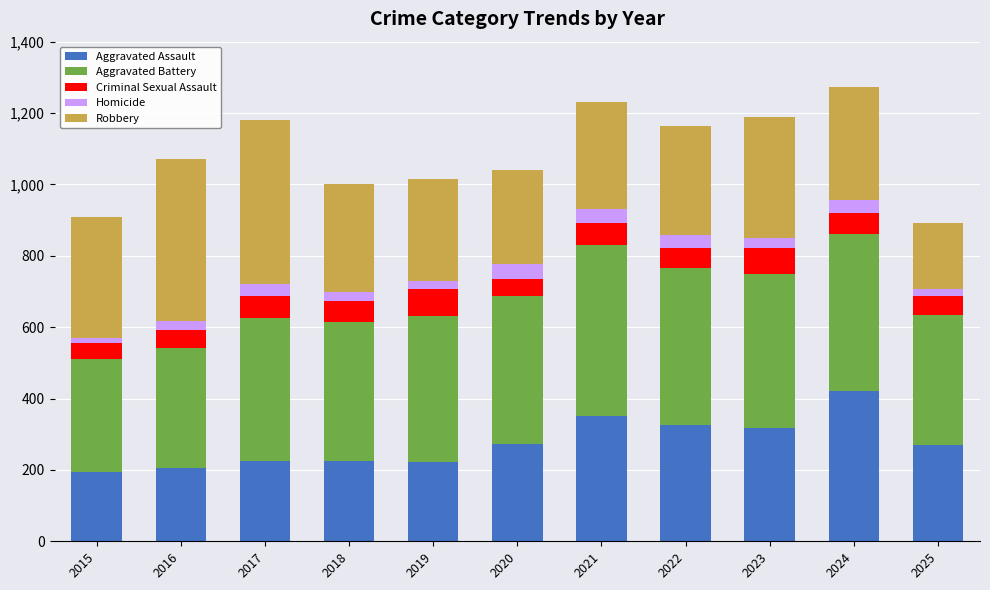

What is the total value across all series at 2020?

1040